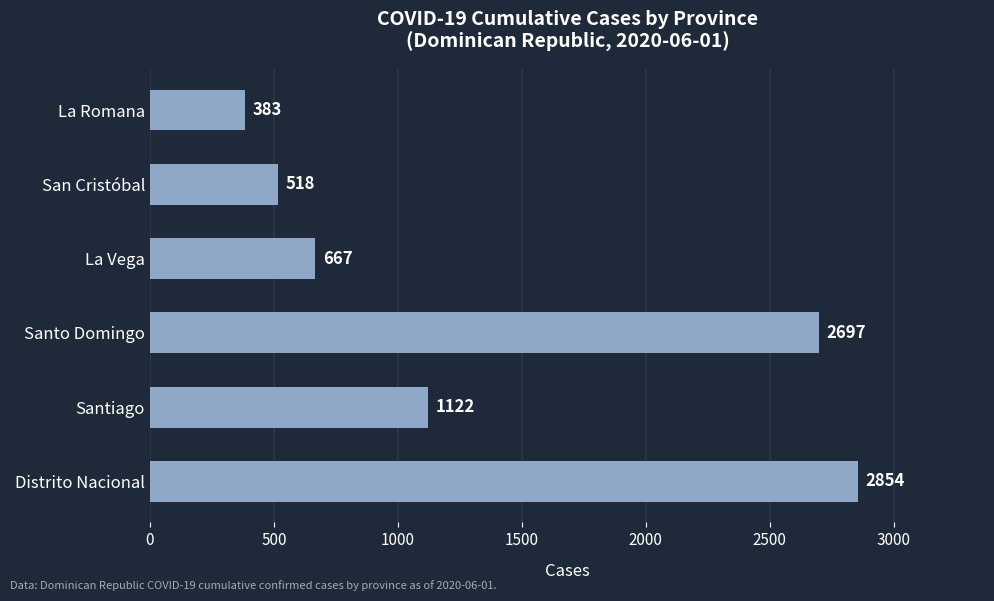

How many series are shown in this chart?

1